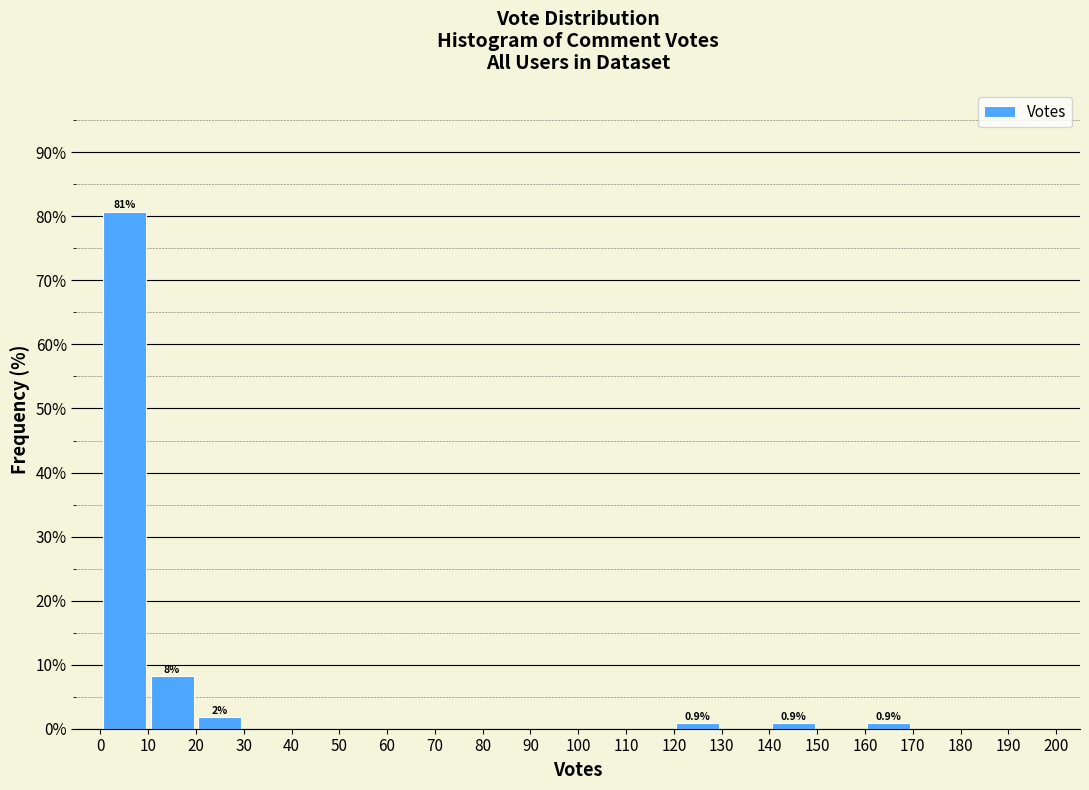

Which range on the x-axis has the tallest bar?

0 to 10